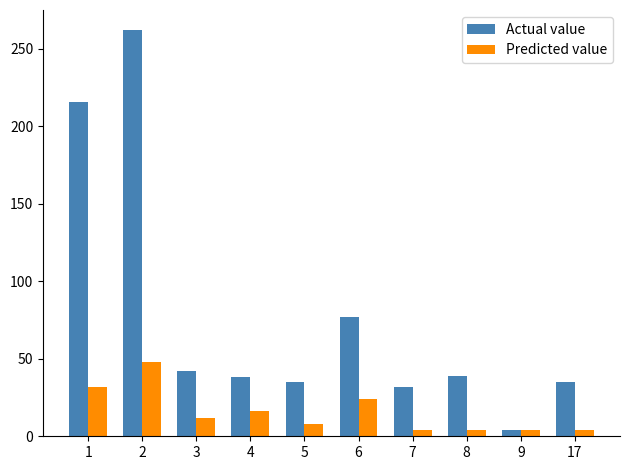

What is the average value of the Predicted value series?

16